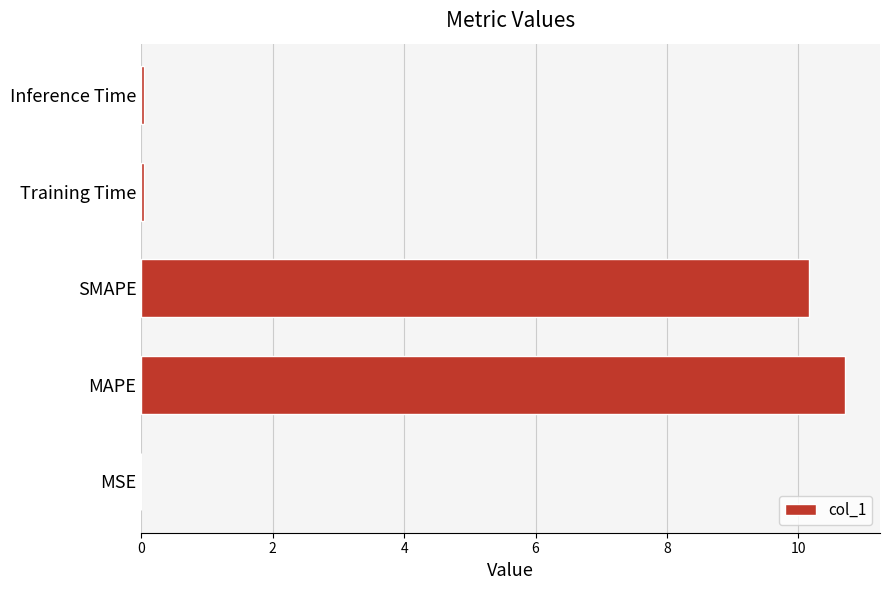

Between SMAPE and MSE, which is larger?

SMAPE